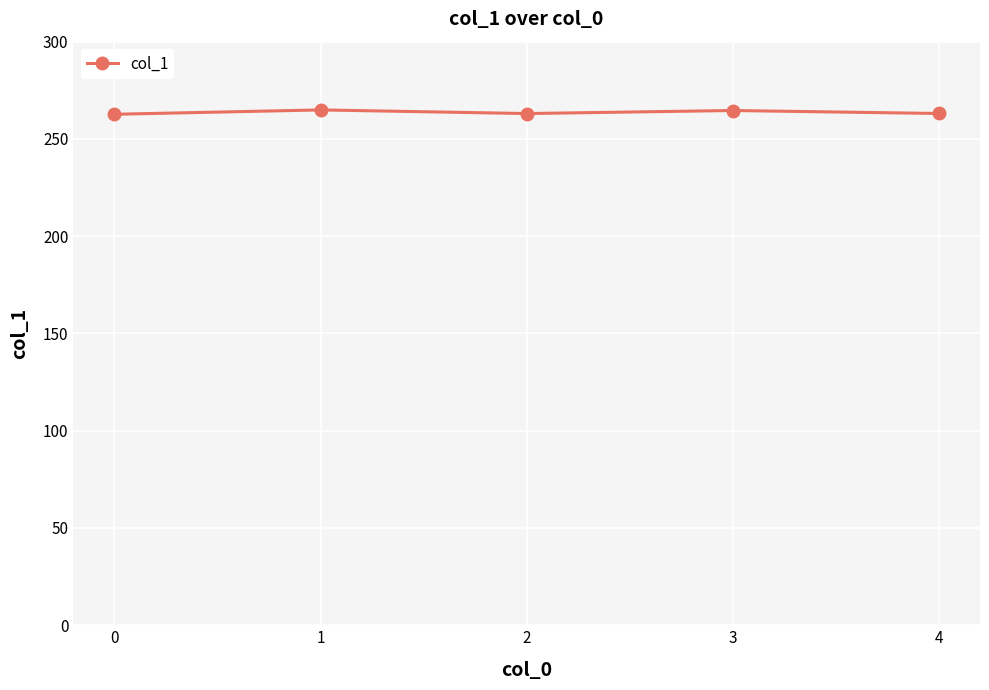

Is it true that the value at 1 is 264.9?

True